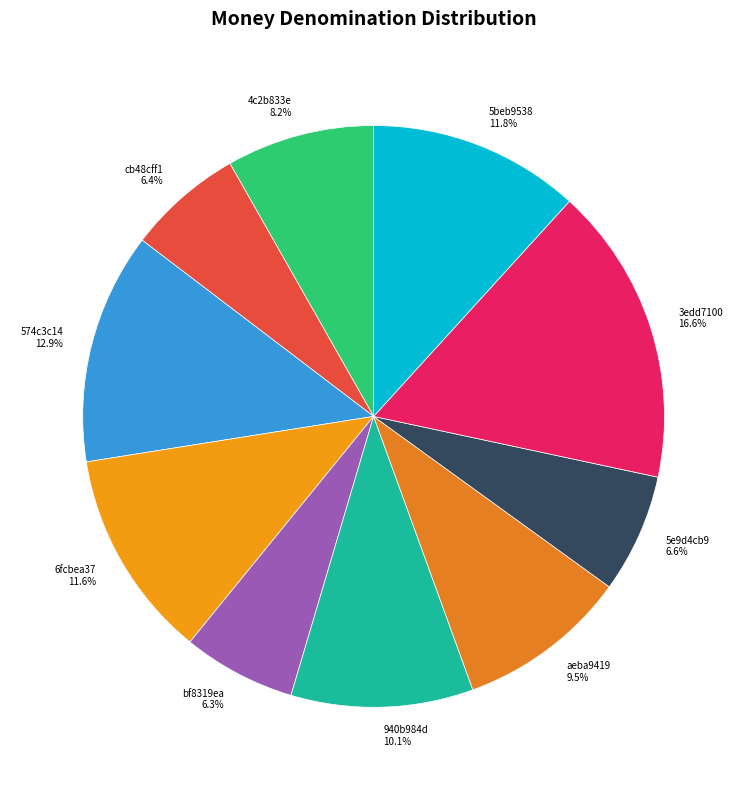

How many slices are in this pie chart?

10